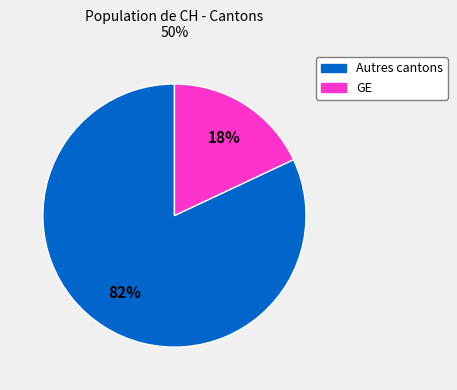

To the nearest percent, what is the average slice percentage?

50%